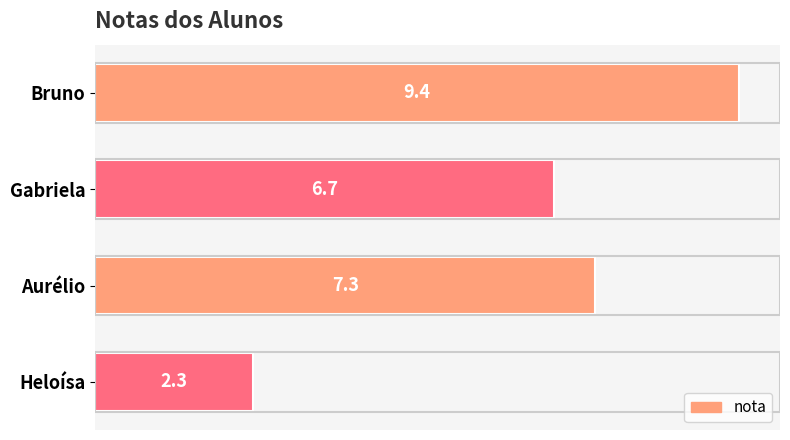

What is the smallest value displayed?

2.3